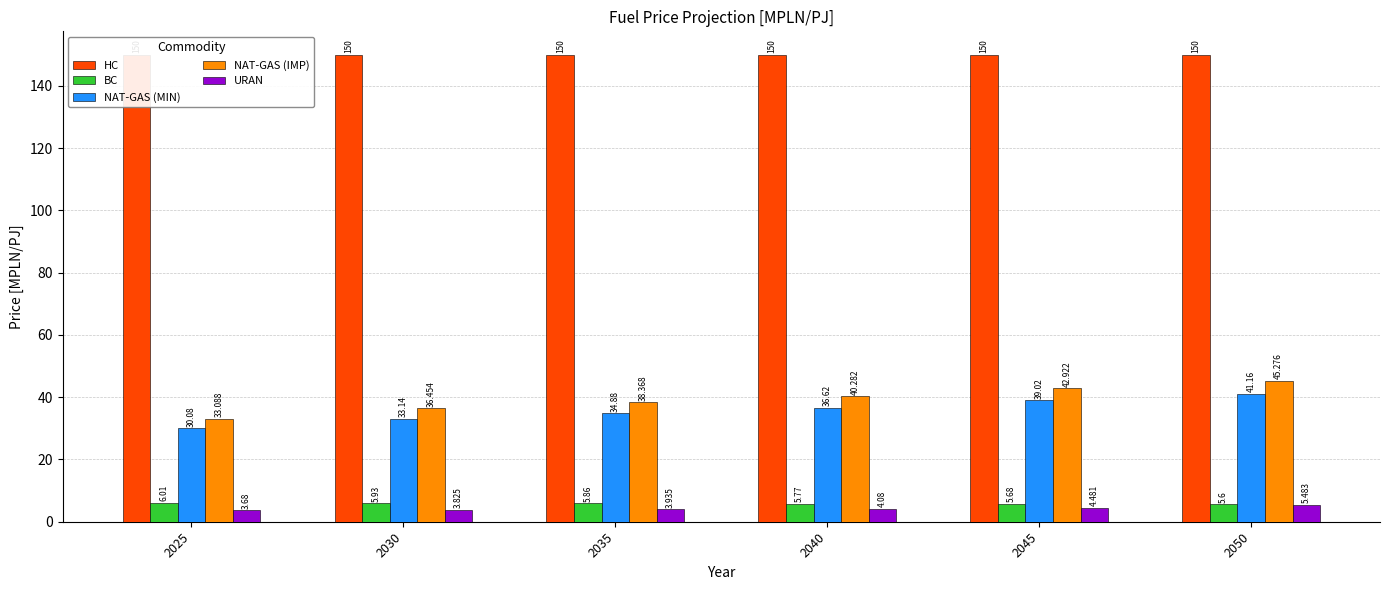

Which category has the lowest value across all series?

2025